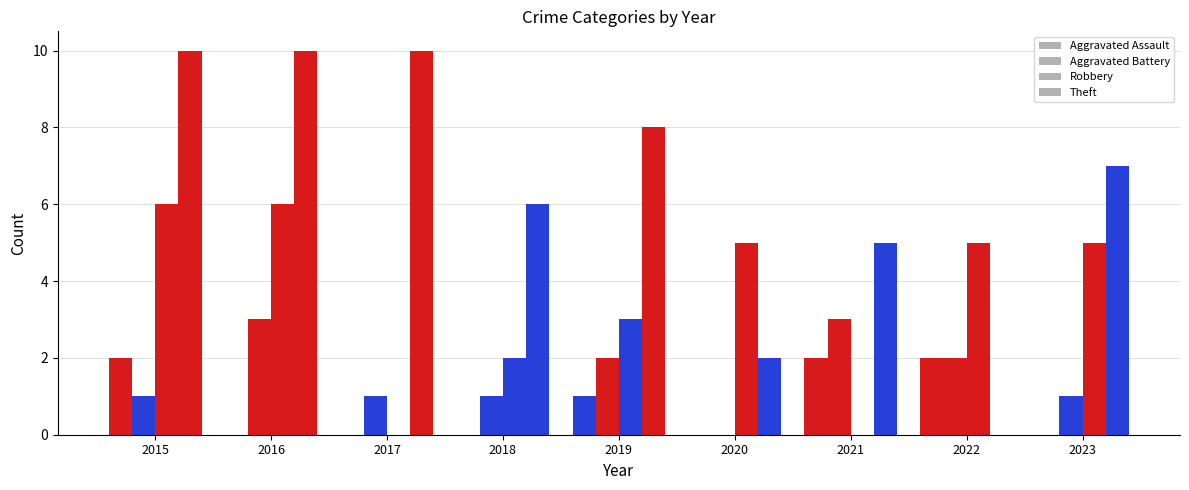

How many positive values does the Theft series have?

8